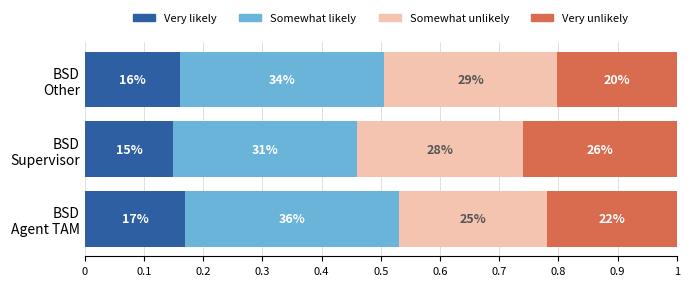

What are all the series names shown in the legend?

Very likely, Somewhat likely, Somewhat unlikely, Very unlikely